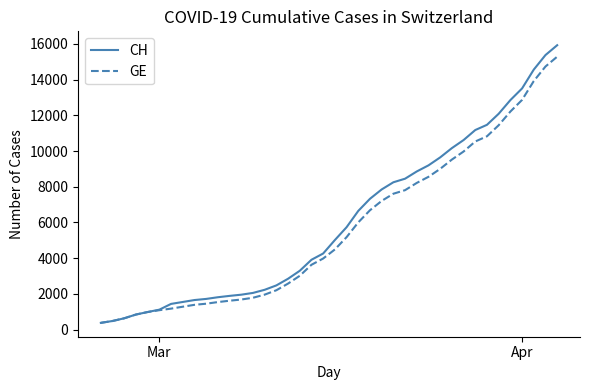

What is the lowest value of the GE series?

375